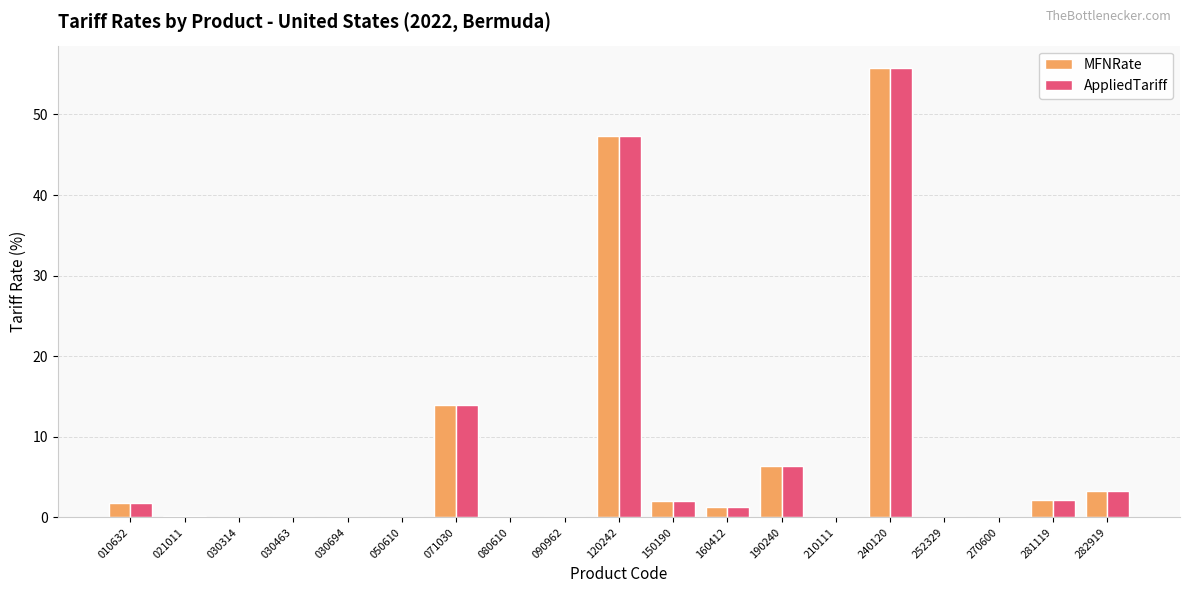

Is the value of AppliedTariff at 252329 greater than the value of MFNRate at 282919?

No